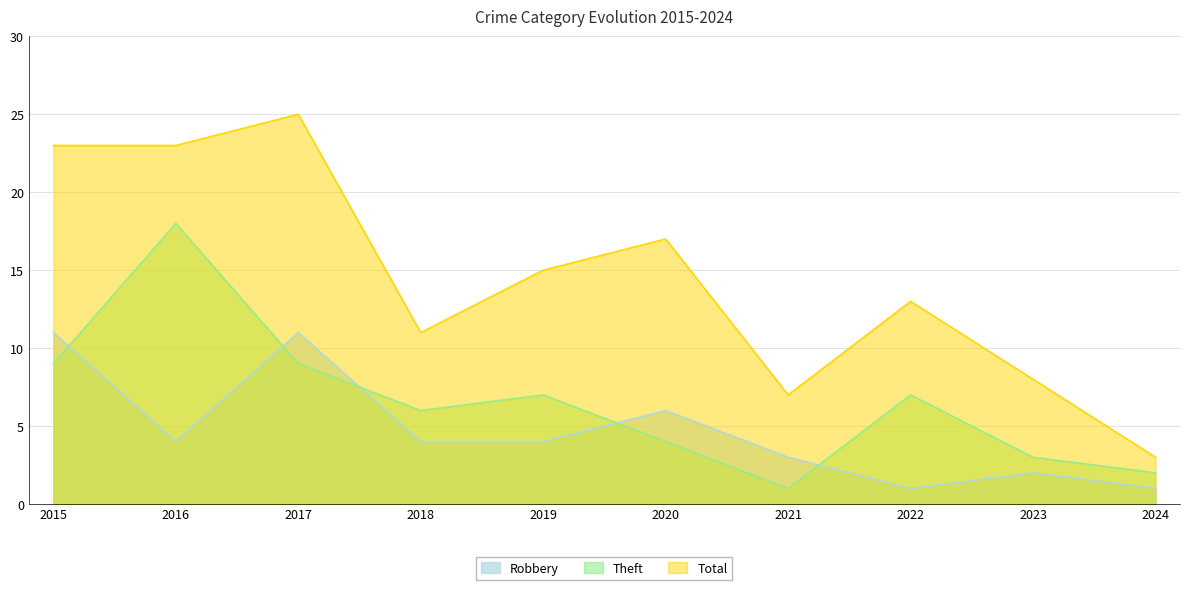

True or false: Total and Theft cross at least once.

False